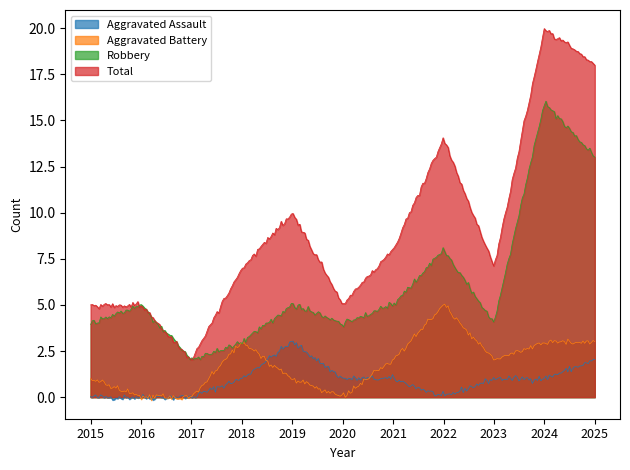

Reading left to right, extract all data points from this chart.

Aggravated Assault: 2015=0	2016=0	2017=0	2018=1	2019=3	2020=1	2021=1	2022=0	2023=1	2024=1	2025=2
Aggravated Battery: 2015=1	2016=0	2017=0	2018=3	2019=1	2020=0	2021=2	2022=5	2023=2	2024=3	2025=3
Robbery: 2015=4	2016=5	2017=2	2018=3	2019=5	2020=4	2021=5	2022=8	2023=4	2024=16	2025=13
Total: 2015=5	2016=5	2017=2	2018=7	2019=10	2020=5	2021=8	2022=14	2023=7	2024=20	2025=18